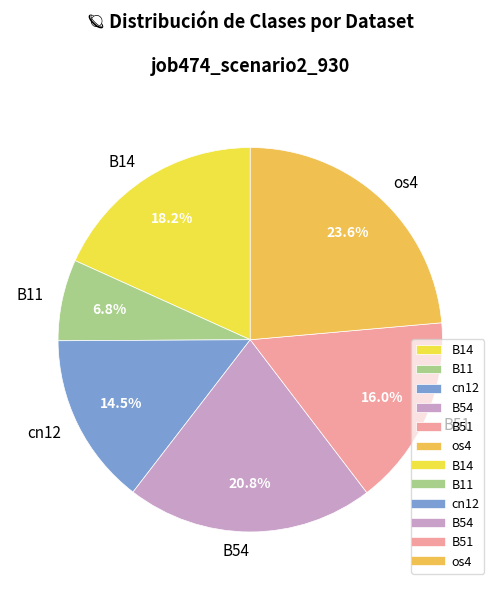

Which category has the smallest portion of the pie?

B11